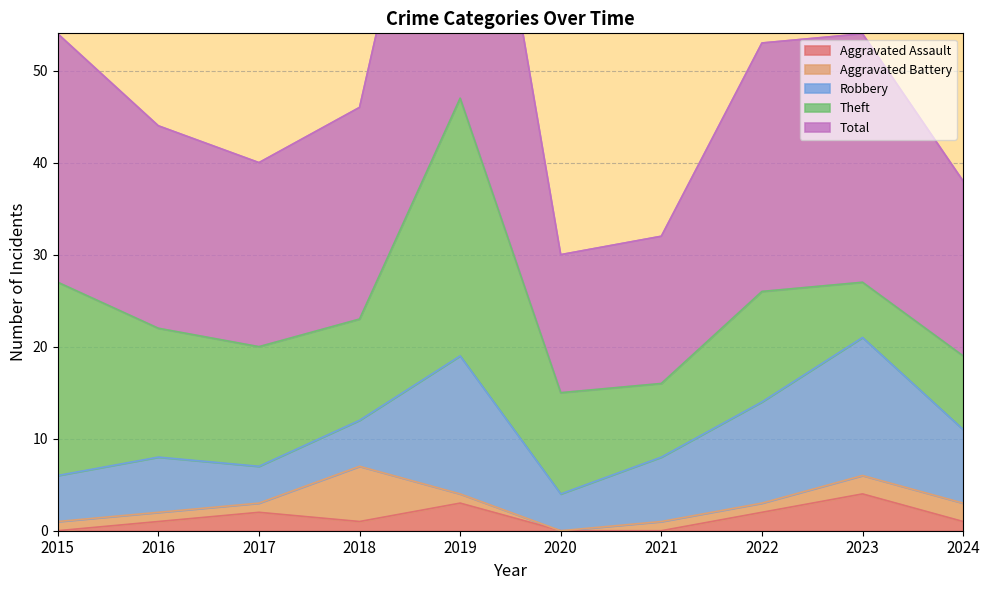

In Robbery, how many points are lower than both neighbors (excluding endpoints)?

2